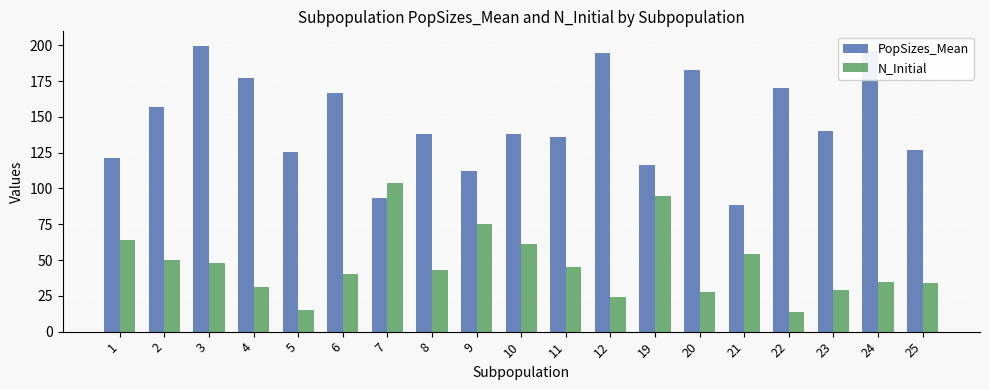

What is the average value of the N_Initial series?

46.8